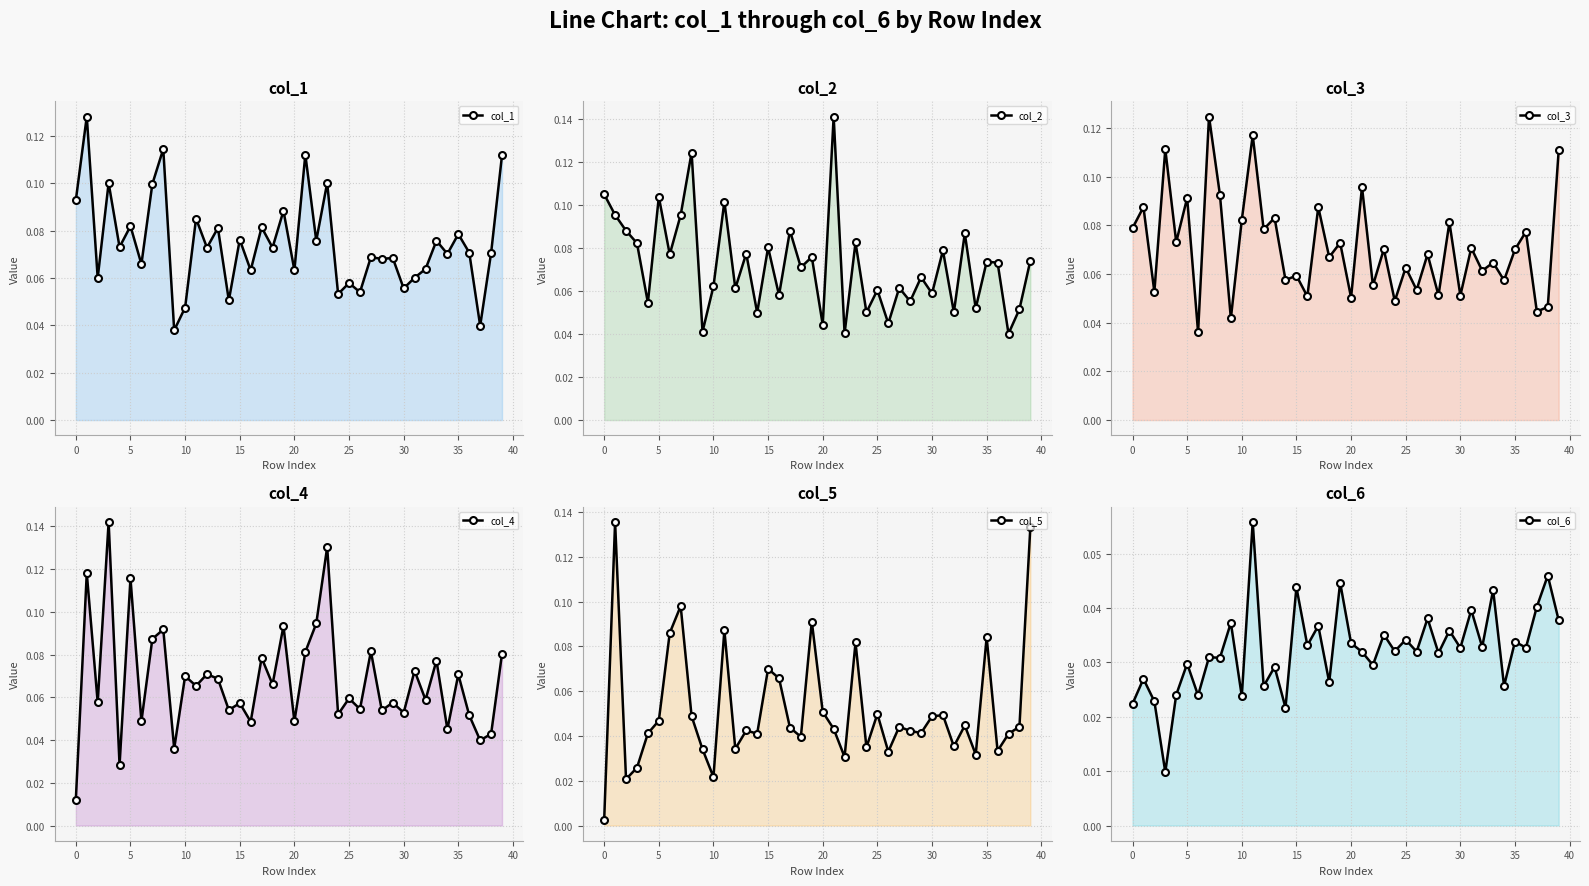

How many lines are shown in the chart?

6